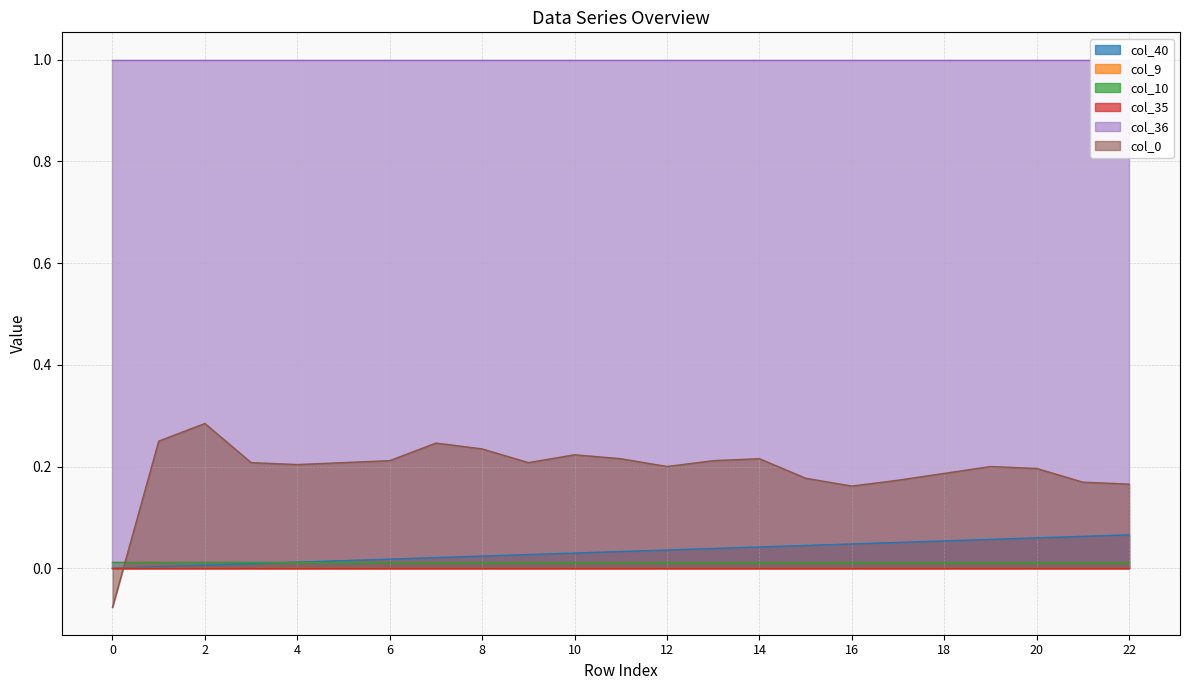

Is it true that col_36 equals 1.0 at 0?

True